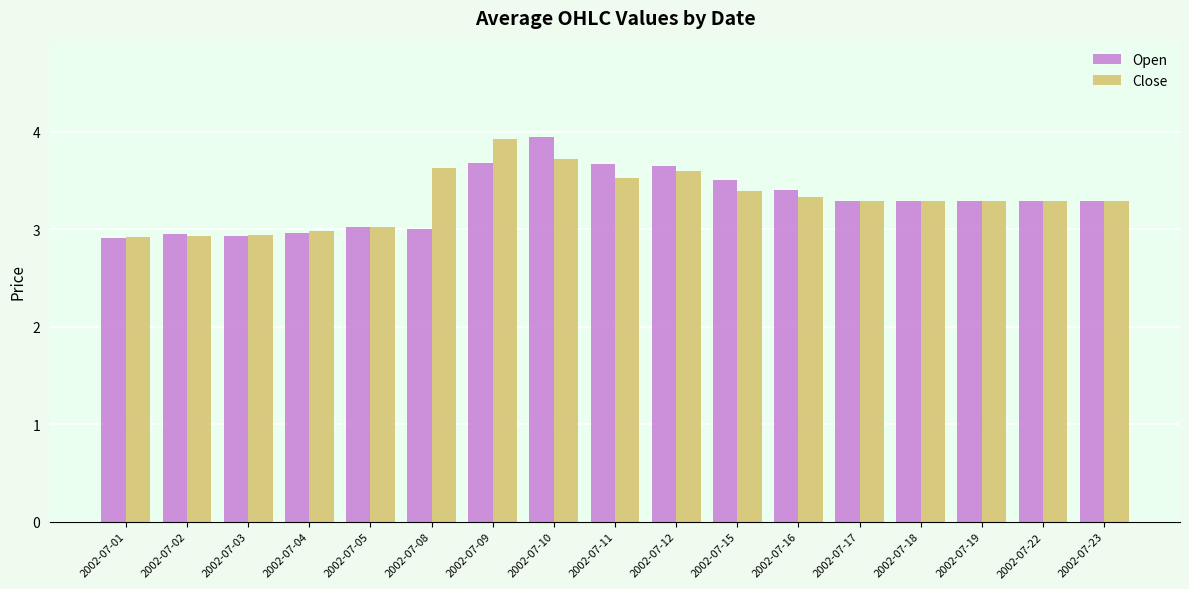

At which label does Close reach its peak?

2002-07-09